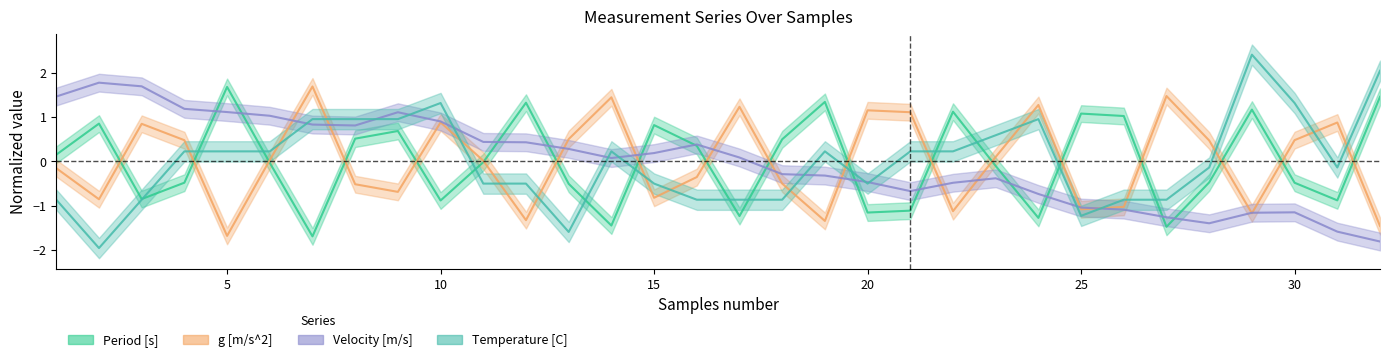

Reading right to left, extract all data points from this chart.

Period [s]: 1.5	-0.9	-0.5	1.2	-0.5	-1.5	1.0	1.1	-1.3	-0.1	1.1	-1.1	-1.2	1.3	0.5	-1.2	0.4	0.8	-1.4	-0.5	1.3	-0.0	-0.9	0.7	0.5	-1.7	-0.0	1.7	-0.5	-0.8	0.9	0.2
g [m/s^2]: -1.5	0.9	0.5	-1.2	0.5	1.5	-1.0	-1.1	1.3	0.1	-1.1	1.1	1.2	-1.3	-0.5	1.2	-0.4	-0.8	1.4	0.5	-1.3	0.0	0.9	-0.7	-0.5	1.7	0.0	-1.7	0.5	0.8	-0.9	-0.2
Velocity [m/s]: -1.8	-1.6	-1.1	-1.2	-1.4	-1.3	-1.1	-1.0	-0.7	-0.4	-0.5	-0.7	-0.5	-0.3	-0.3	0.1	0.4	0.2	0.1	0.3	0.4	0.4	0.9	1.1	0.8	0.8	1.0	1.1	1.2	1.7	1.8	1.5
Temperature [C]: 2.0	-0.1	1.3	2.4	-0.1	-0.9	-0.9	-1.2	1.0	0.6	0.2	0.2	-0.5	0.2	-0.9	-0.9	-0.9	-0.5	0.2	-1.6	-0.5	-0.5	1.3	1.0	1.0	1.0	0.2	0.2	0.2	-0.9	-2.0	-0.9